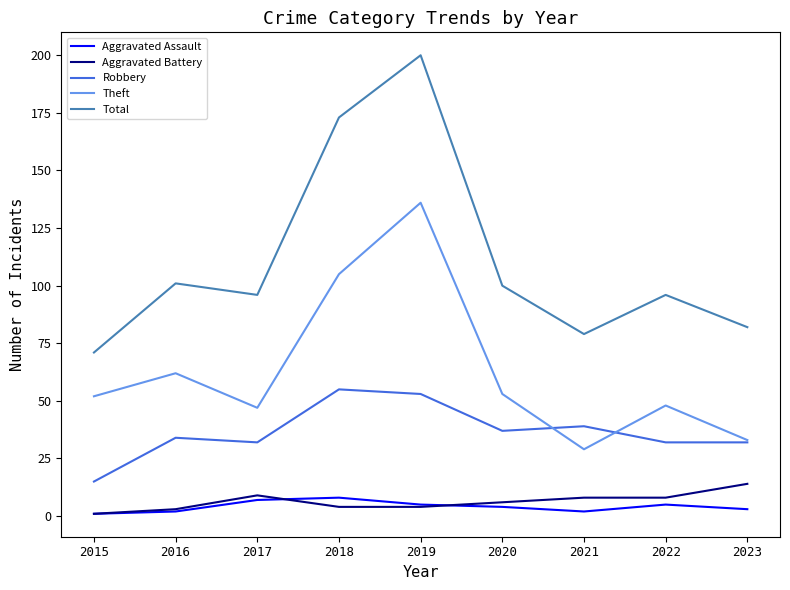

Between 2016 and 2017, which series saw the biggest shift?

Theft